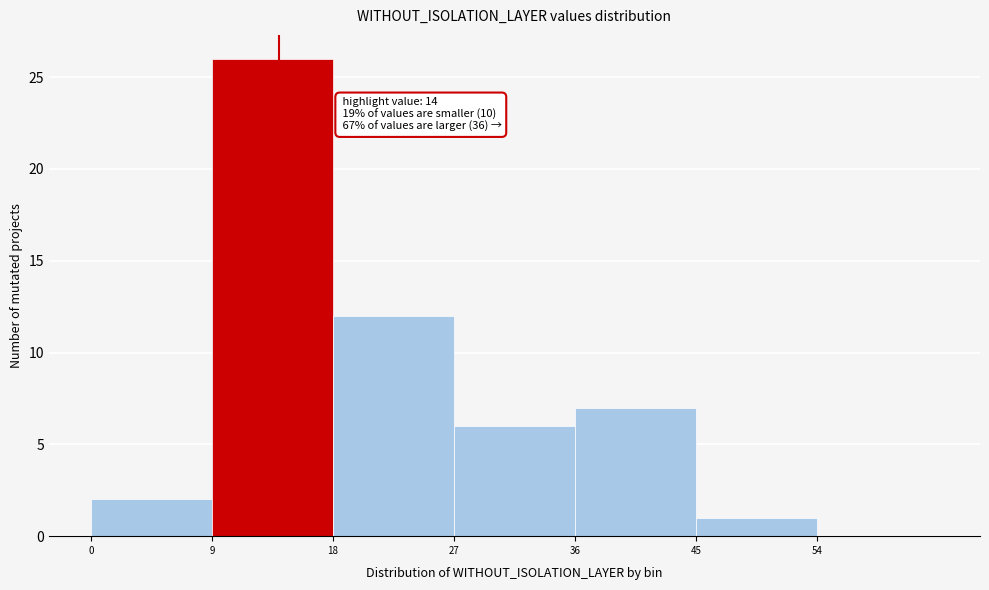

Which range on the x-axis has the tallest bar?

9 to 18